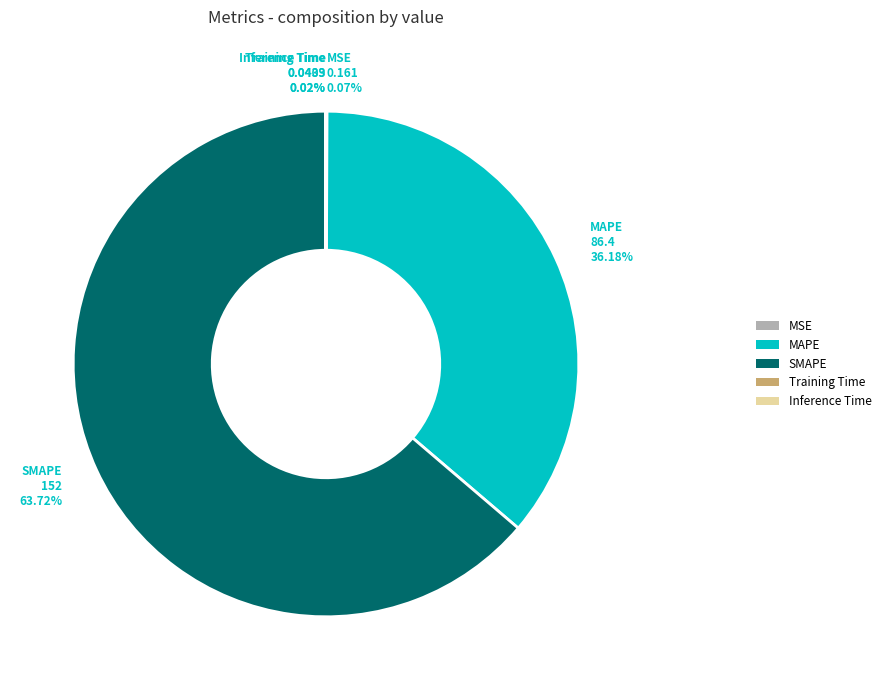

Is it true that MAPE is 49% of the pie?

False